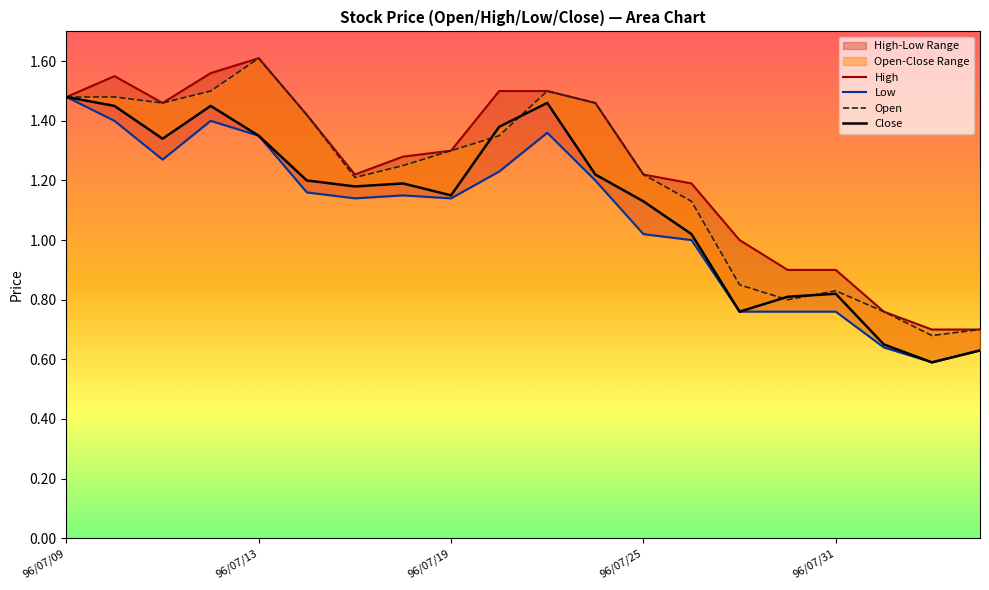

In Low, how many points are lower than both neighbors (excluding endpoints)?

4